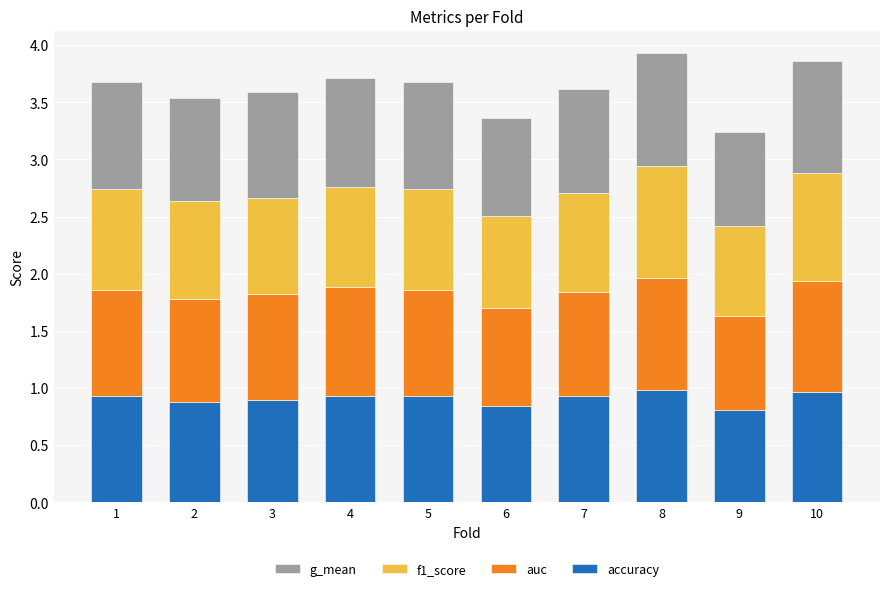

The value of accuracy at 6 is 0.8. True or false?

True